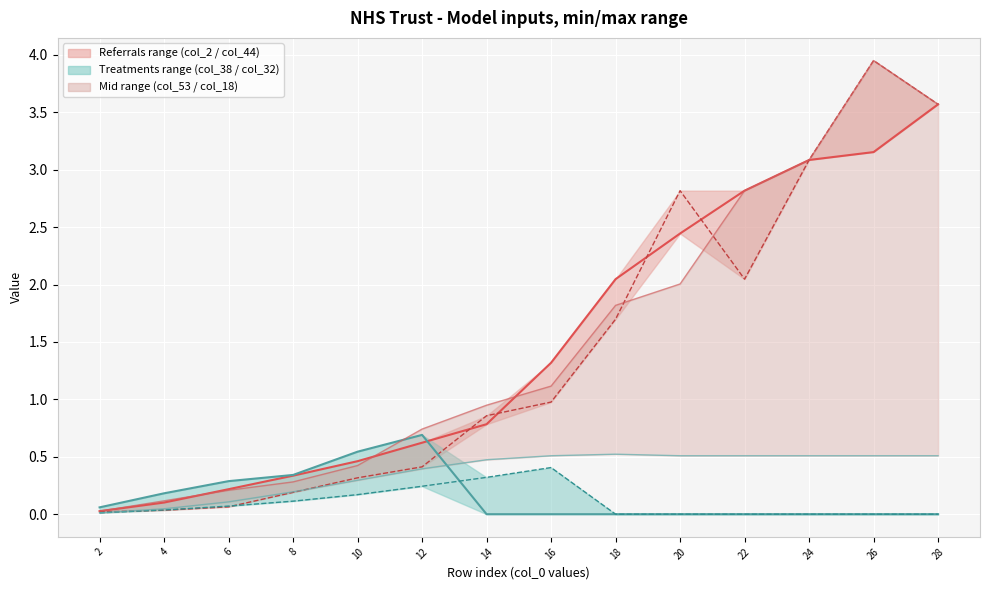

Between which two adjacent categories do col_2 and col_38 first intersect?

12 and 14